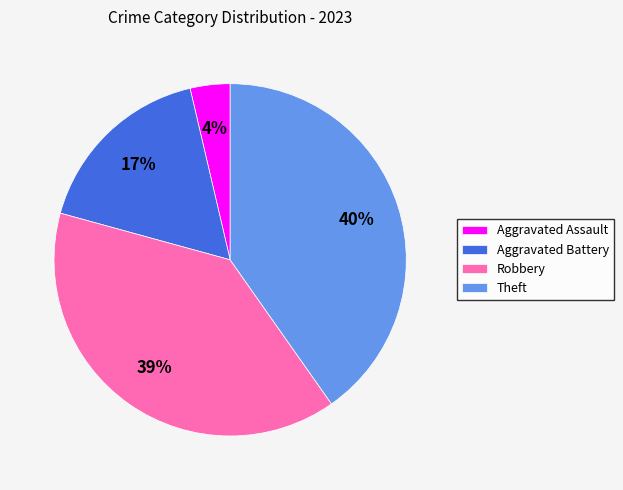

Is the sum of Theft and Aggravated Assault greater than half?

No